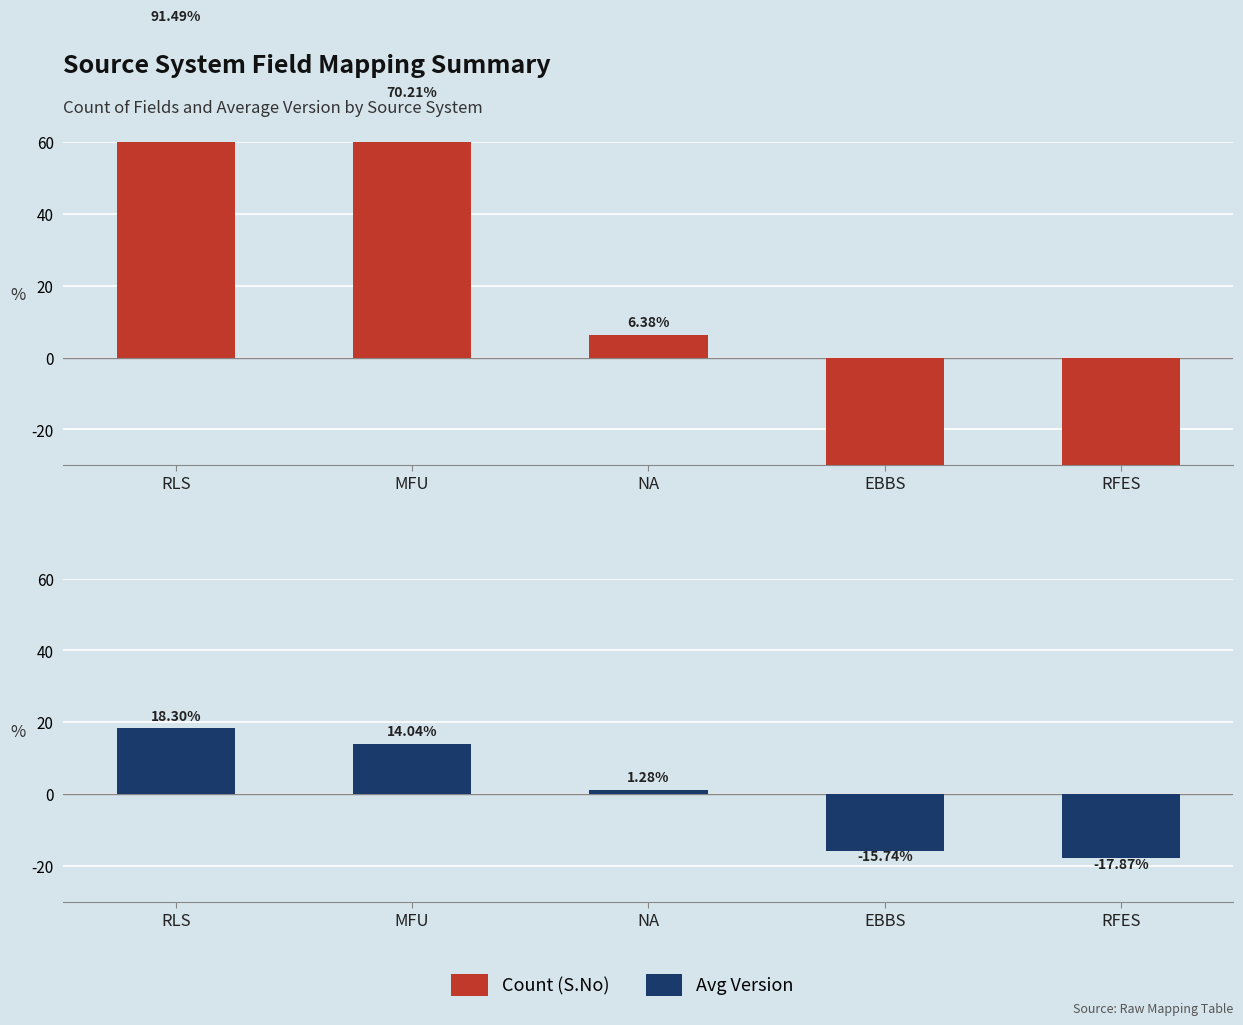

Reading left to right, what are all the values shown in this chart?

Count (S.No): 91.5	70.2	6.4	-78.7	-89.4
Avg Version: 18.3	14.0	1.3	-15.7	-17.9